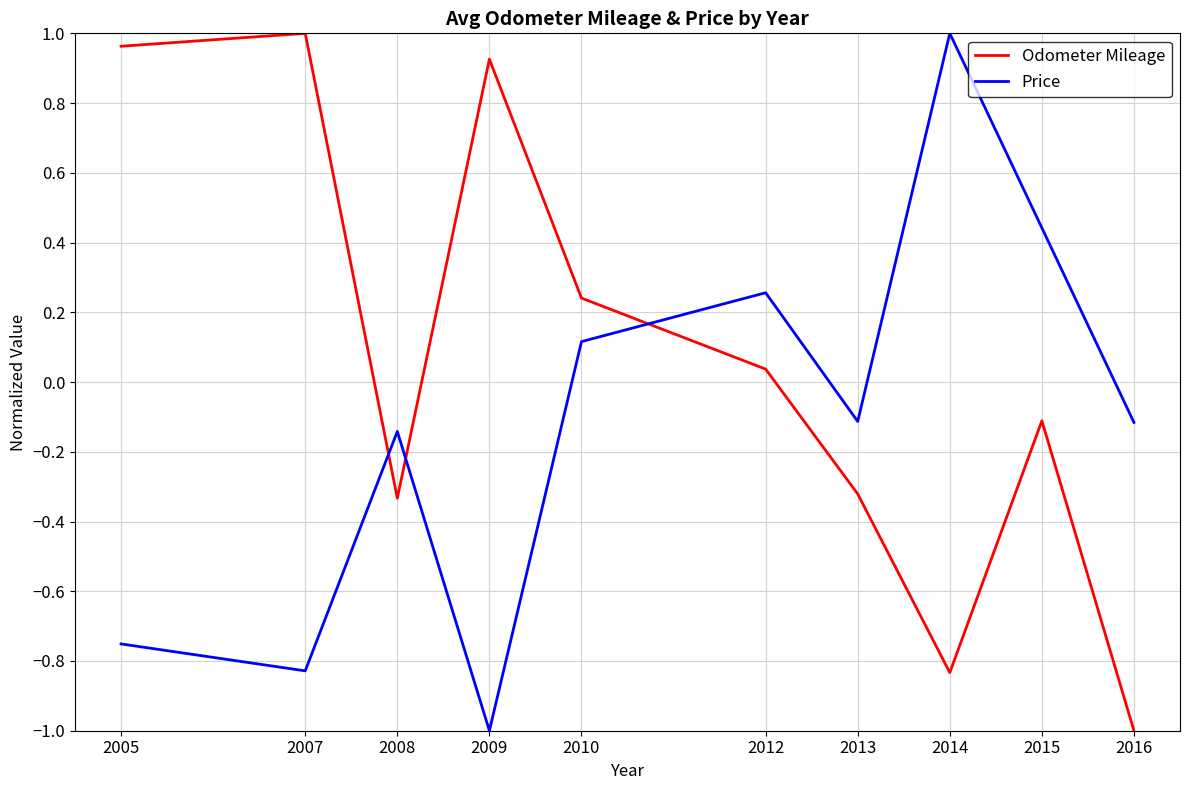

Does the chart have visible grid lines?

Yes